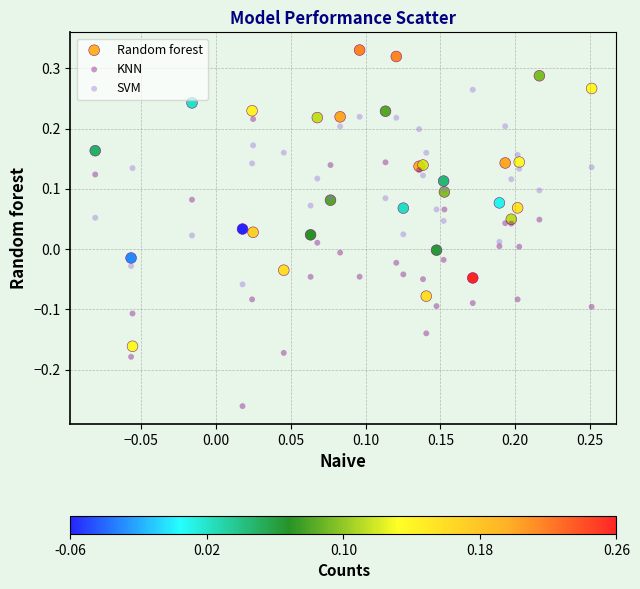

Which series contains the highest Y value?

Random forest